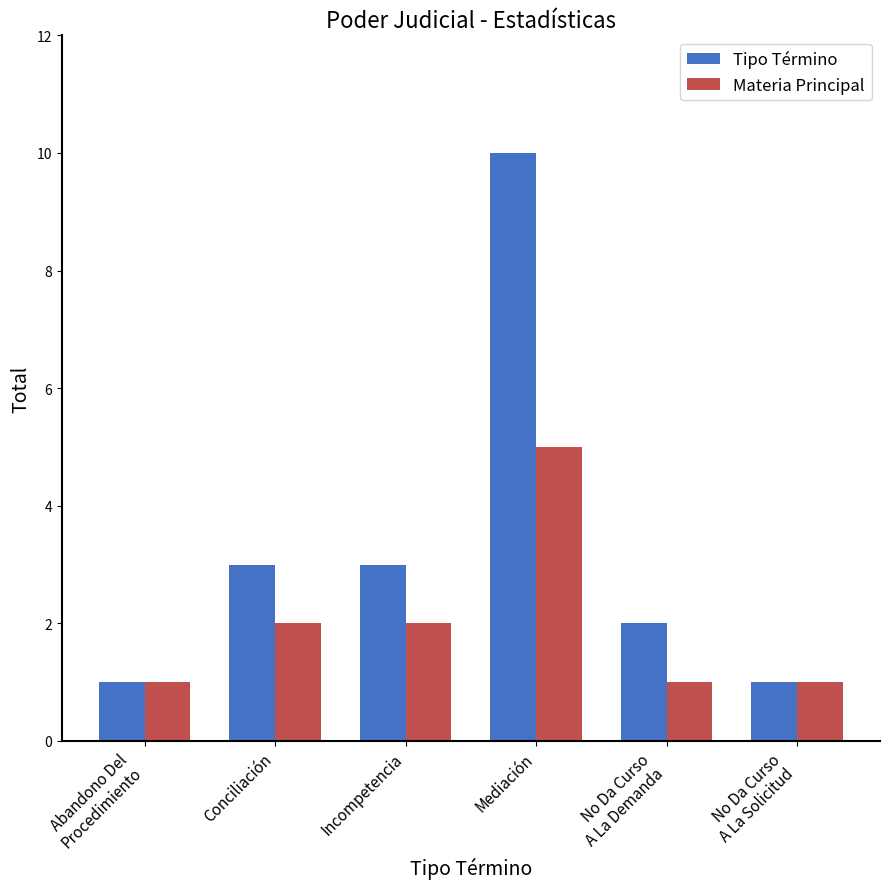

Is it true that Materia Principal equals 3 at Conciliación?

False